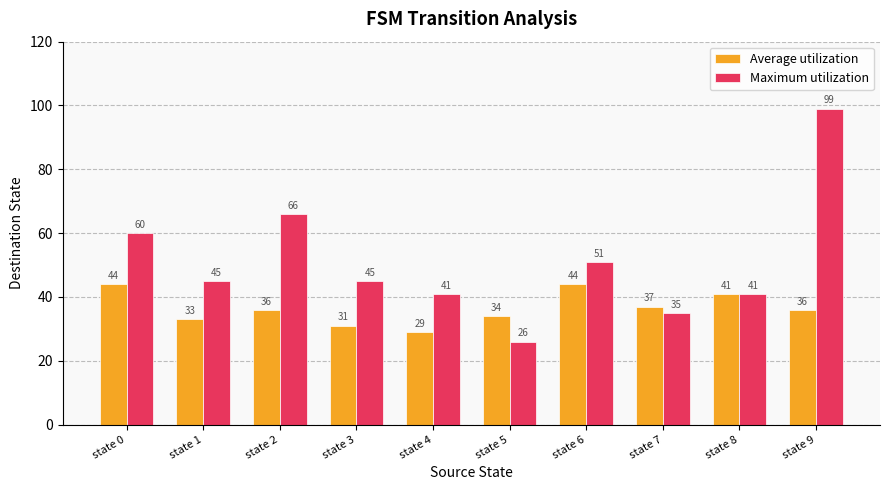

Rank the series by their maximum value, from lowest to highest.

Average utilization, Maximum utilization